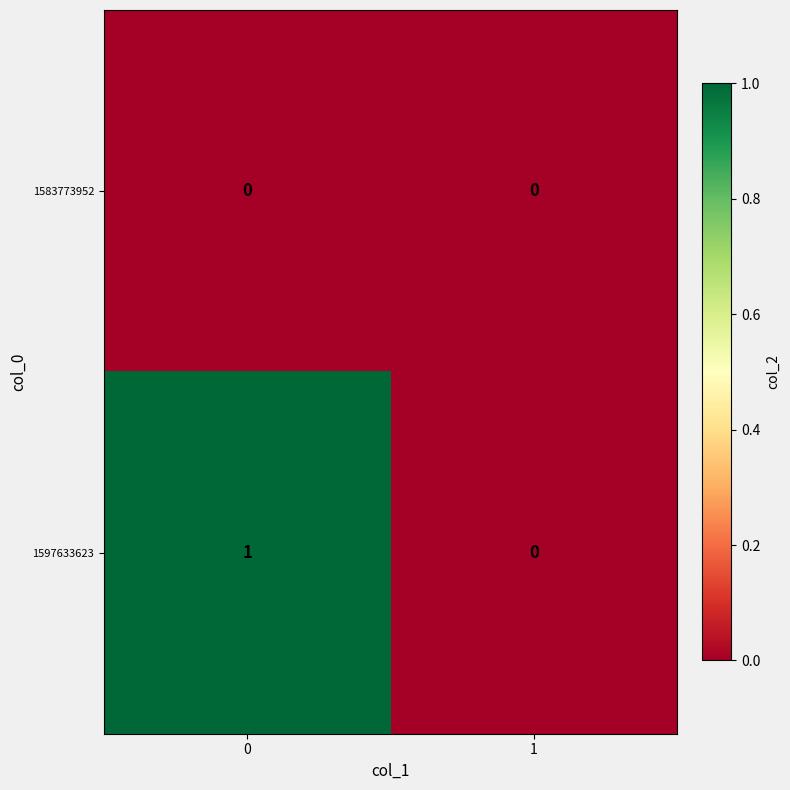

Reading left to right, what are all the values shown in this chart?

1583773952: 0	0
1597633623: 1	0